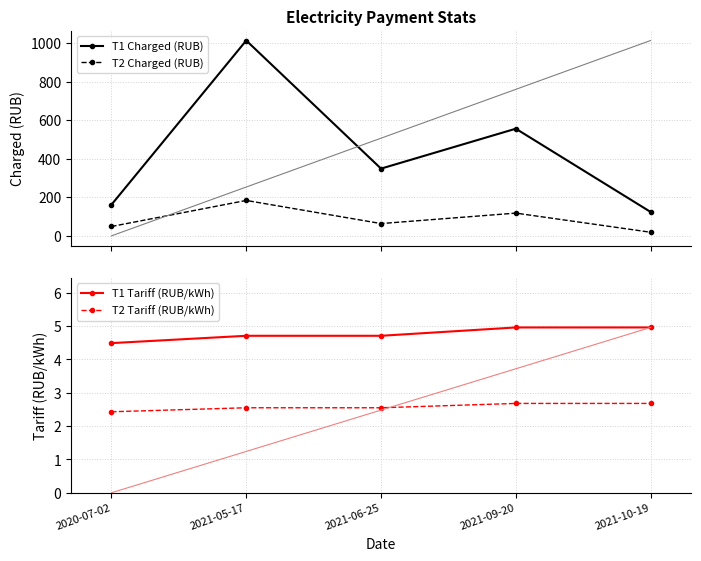

True or false: T1 Tariff (RUB/kWh) and T2 Charged (RUB) intersect in this chart.

False